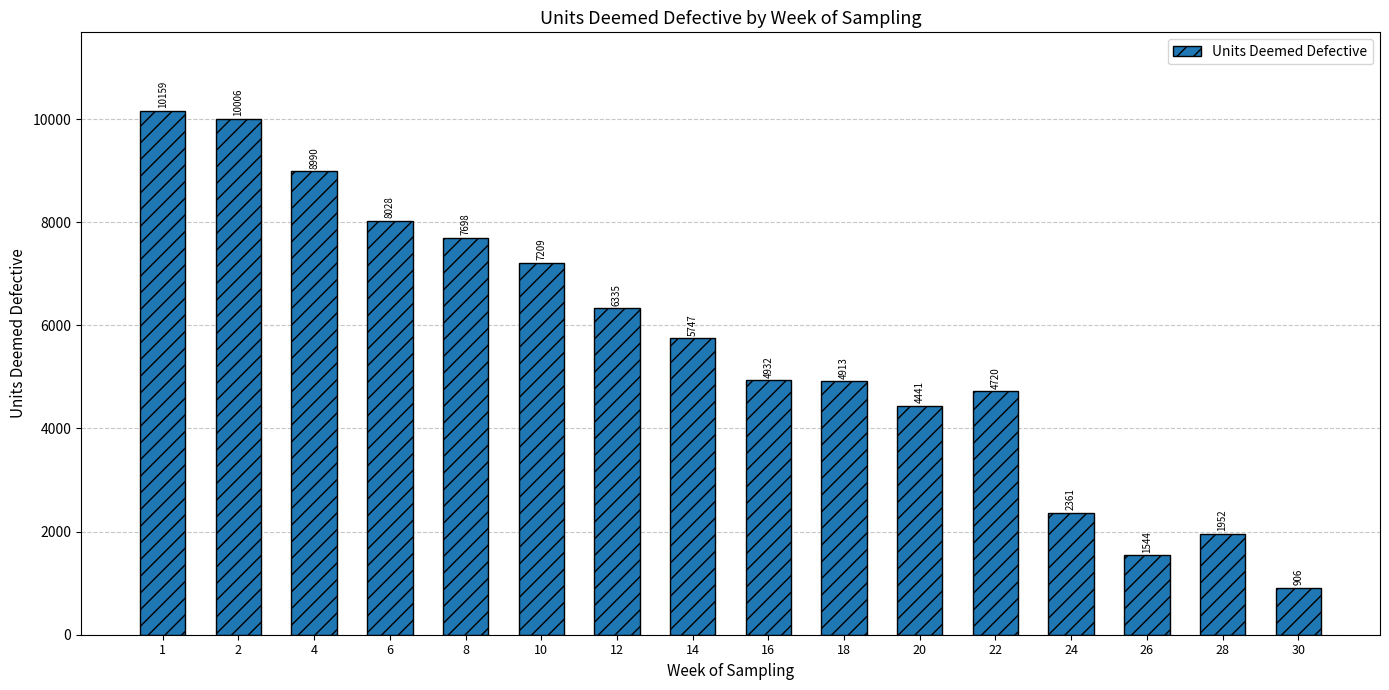

Is it true that the value at 30 is 906?

True